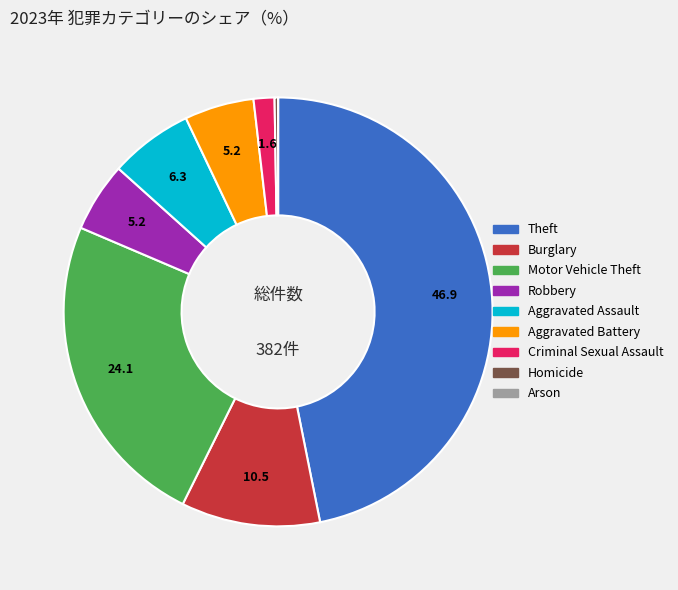

Combined, do Robbery and Burglary account for over 50%?

No